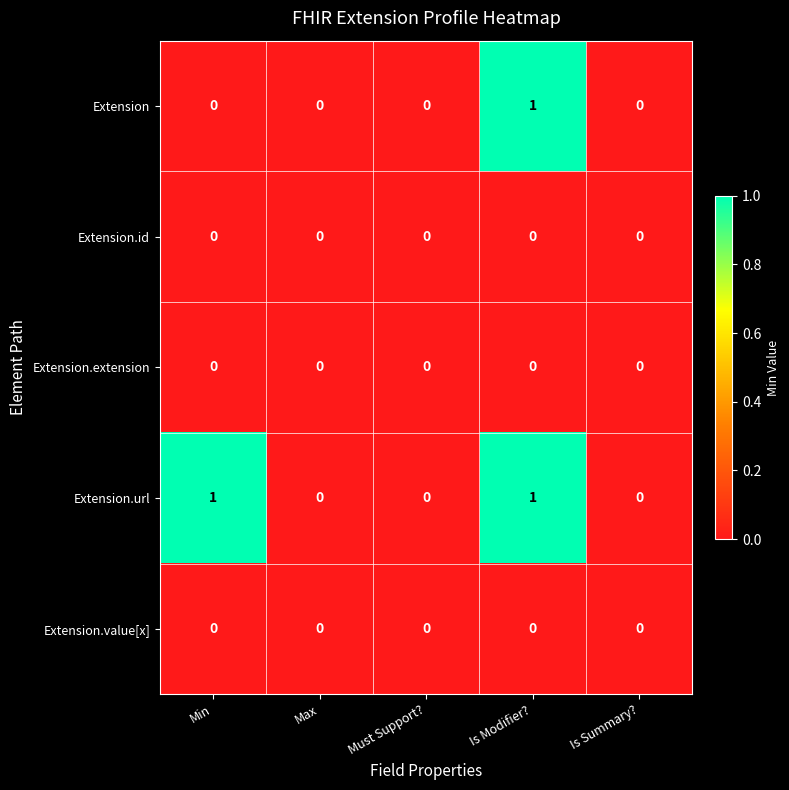

Which series has the largest total across all categories?

Extension.url